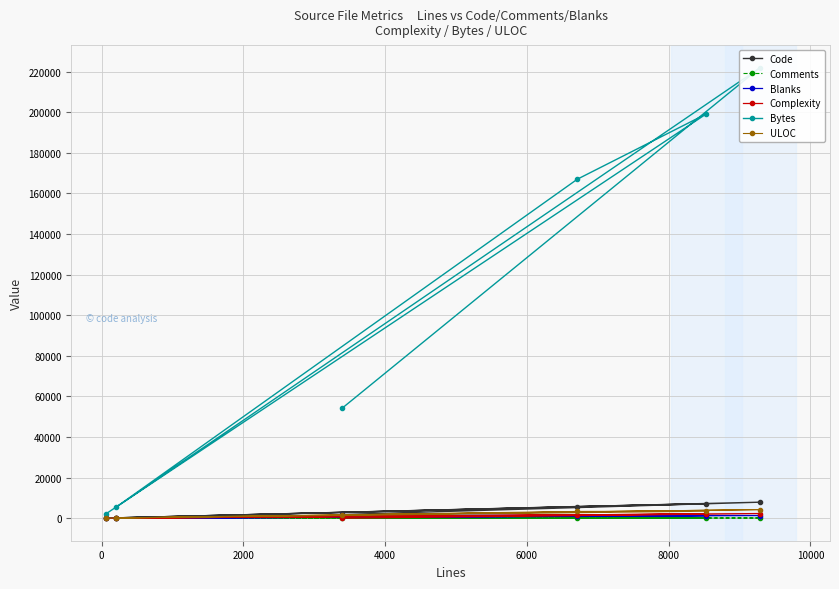

How many series are shown in this chart?

6